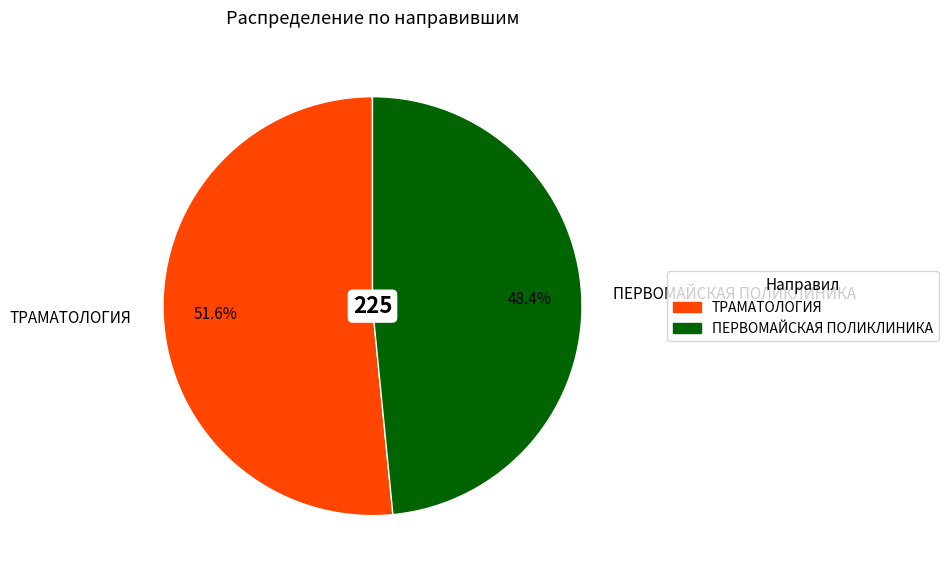

Rank the categories by value from lowest to highest.

ПЕРВОМАЙСКАЯ ПОЛИКЛИНИКА, ТРАМАТОЛОГИЯ